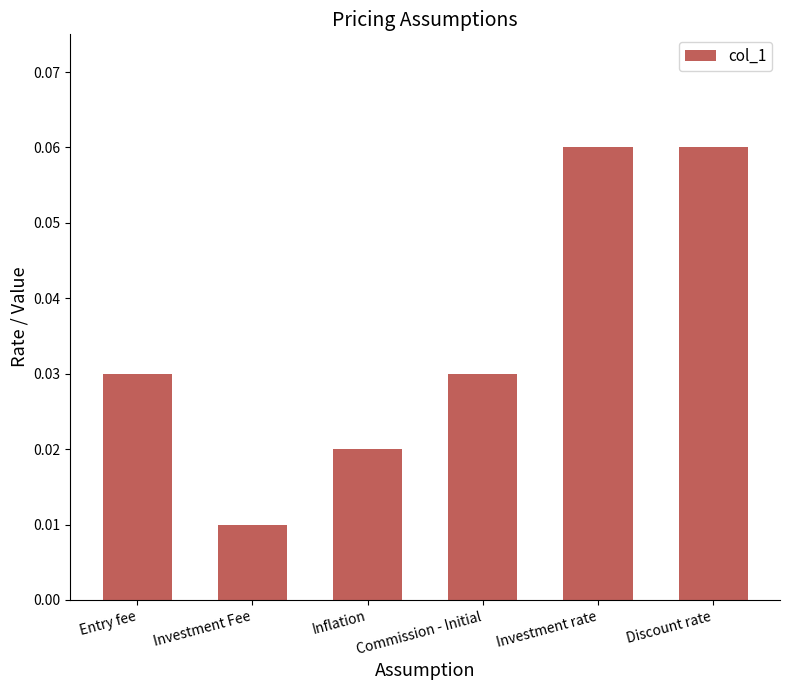

At which category does the chart reach its minimum across all series?

Investment Fee